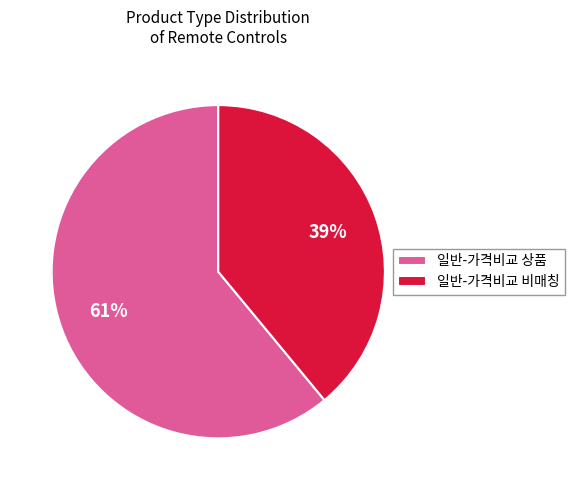

How many segments does this pie chart have?

2